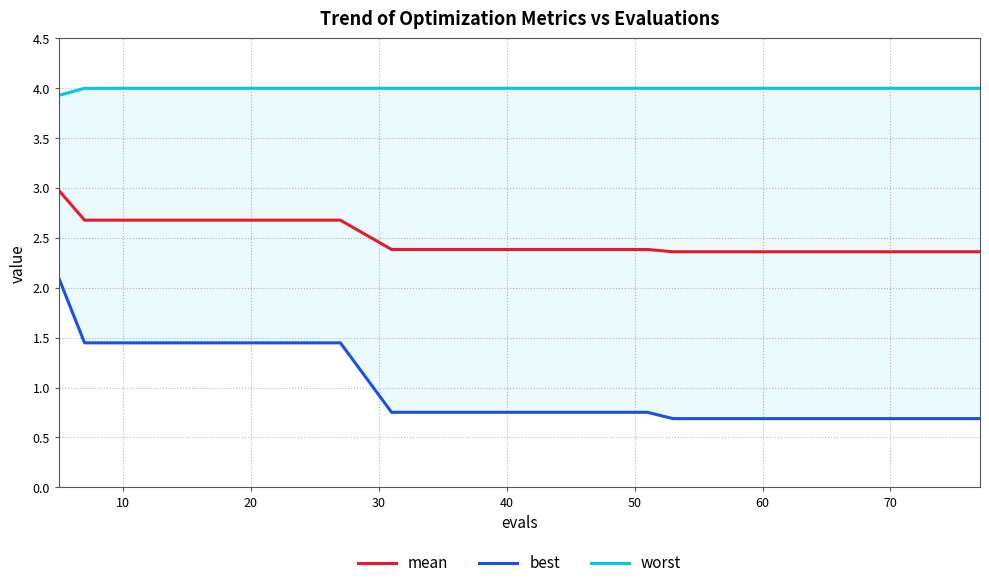

Rank the series at 70 from highest to lowest value.

worst, mean, best